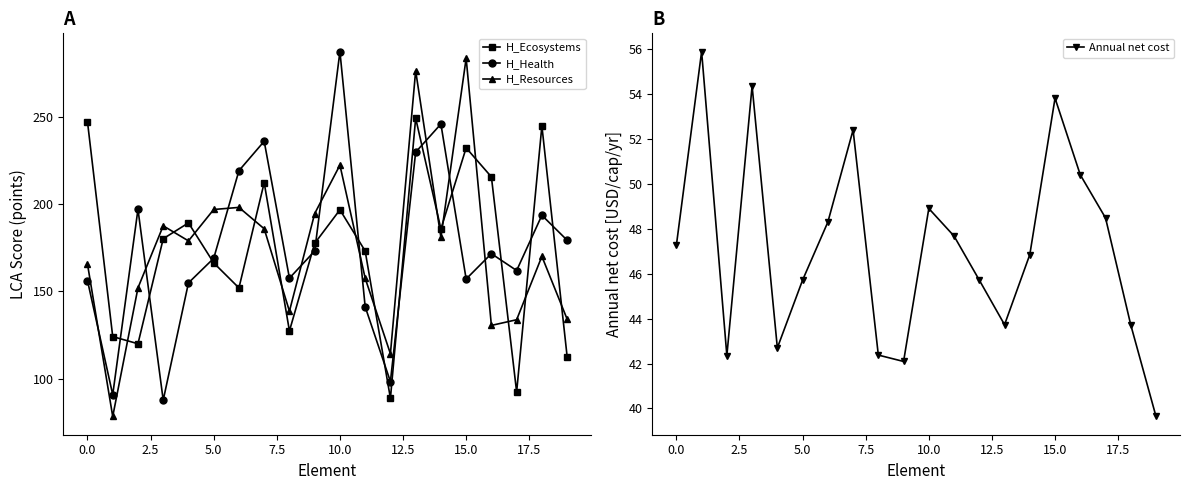

How many times do H_Health and H_Ecosystems cross each other?

13